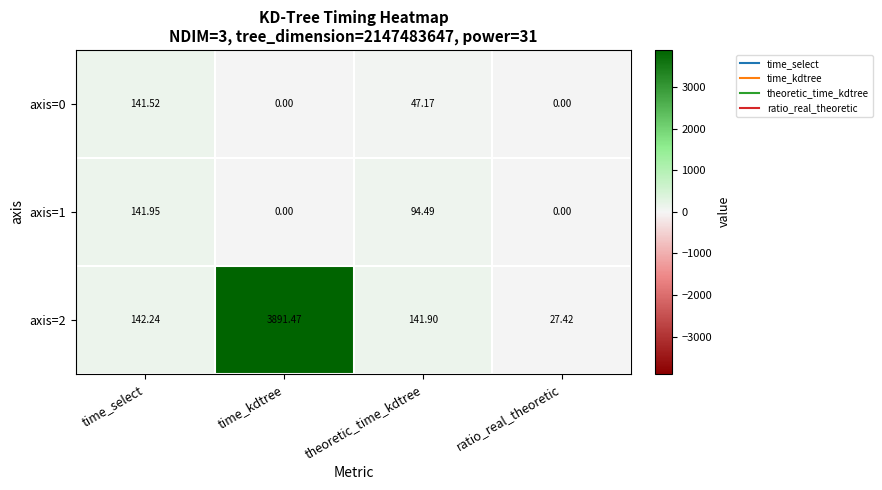

What is the total value across all series at ratio_real_theoretic?

27.4